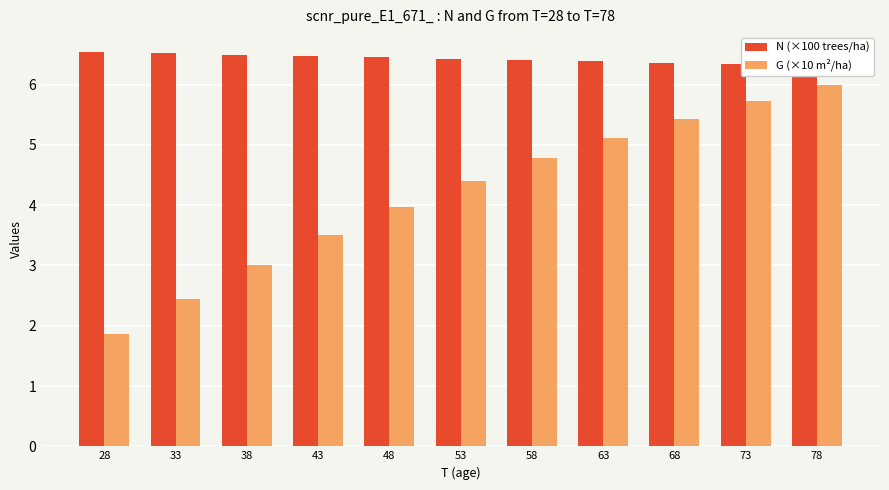

Is the value of N (×100 trees/ha) at 28 greater than the value of G (×10 m²/ha) at 53?

Yes